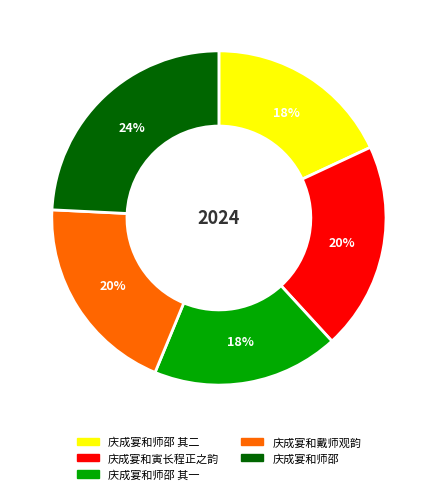

To the nearest percent, what is the difference between the largest and smallest slice percentages?

6%